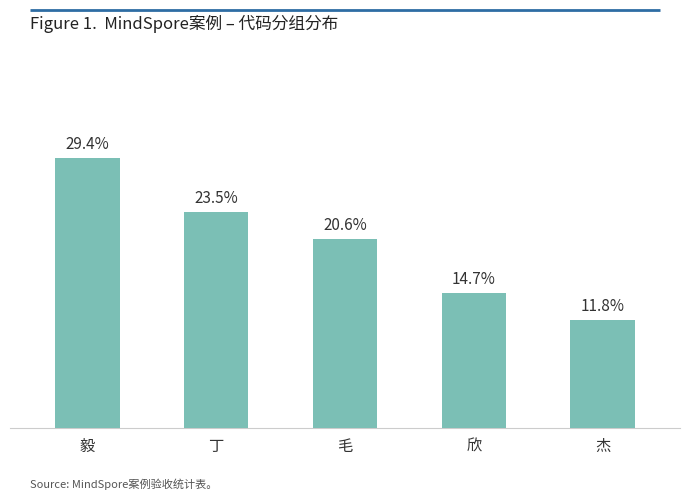

List the labels in order of value, smallest first.

杰, 欣, 毛, 丁, 毅